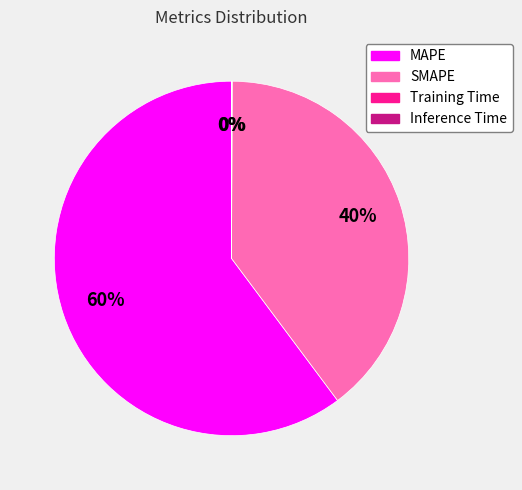

To the nearest percent, what is the average slice percentage?

25%